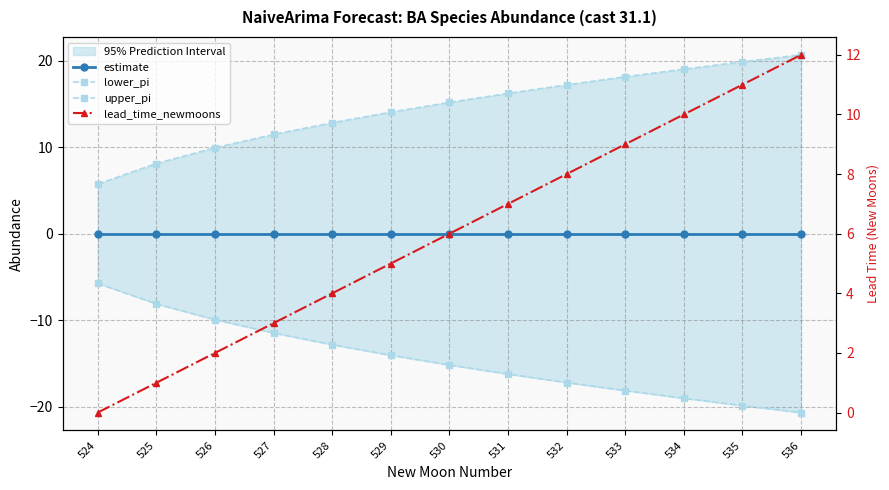

Is it true that estimate equals 0.0 at 532?

True